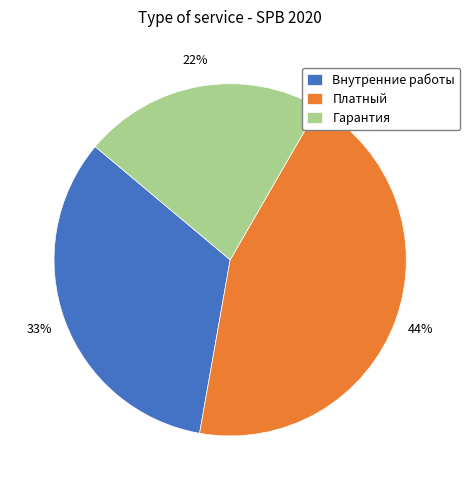

Is the sum of Гарантия and Платный greater than half?

Yes